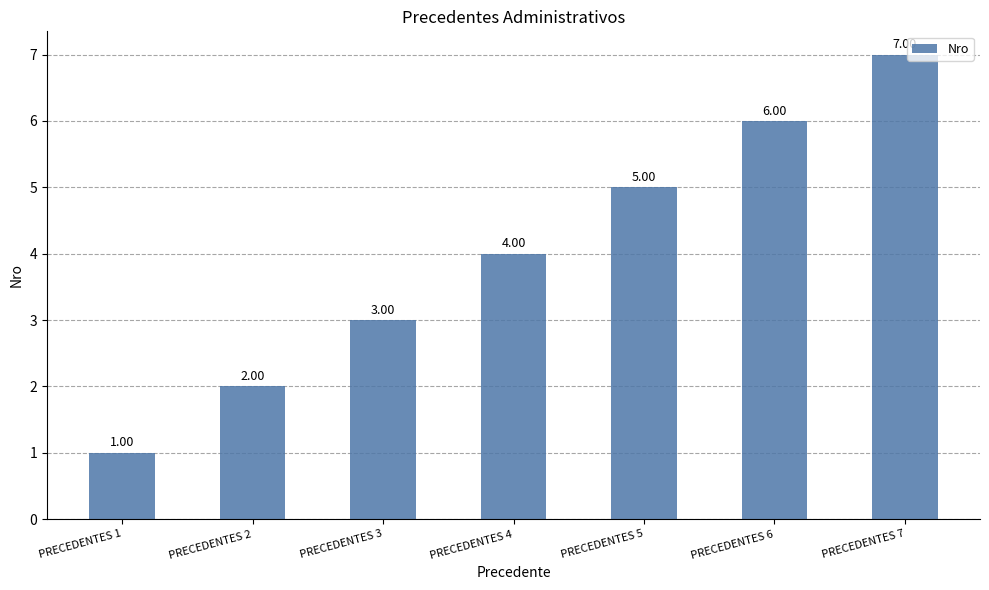

How many values are below 4?

3